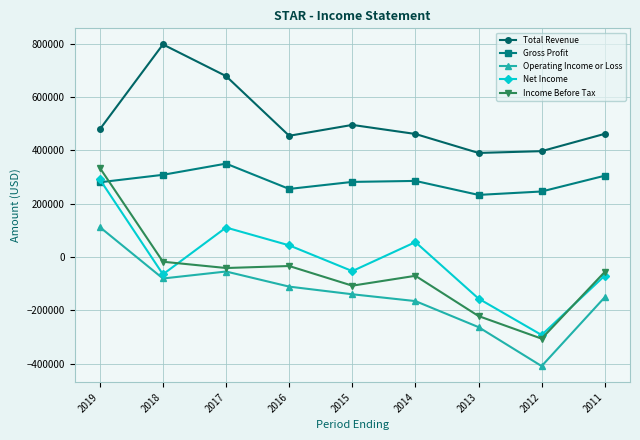

Which category has the highest value in the Gross Profit series?

2017